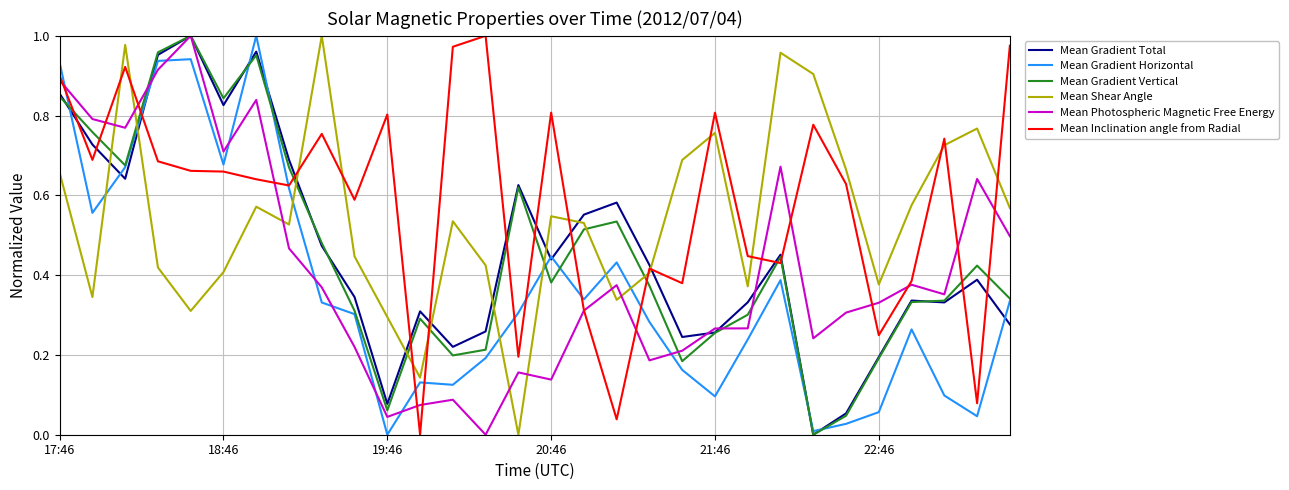

Which series has the largest total across all categories?

Mean Inclination angle from Radial